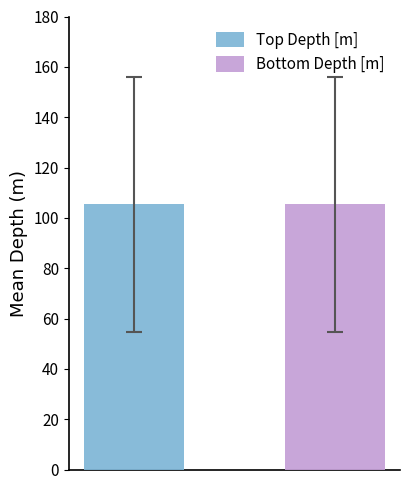

What is the smallest value displayed?

105.4